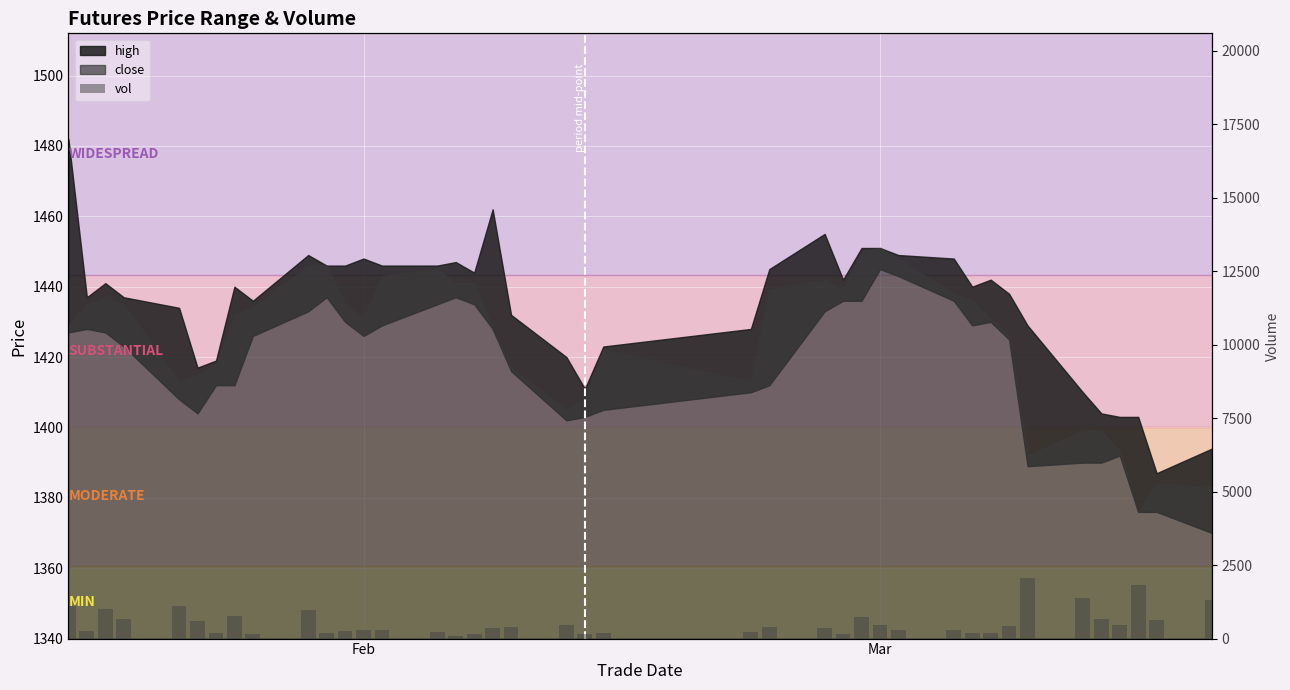

How many bars are there in total?

40